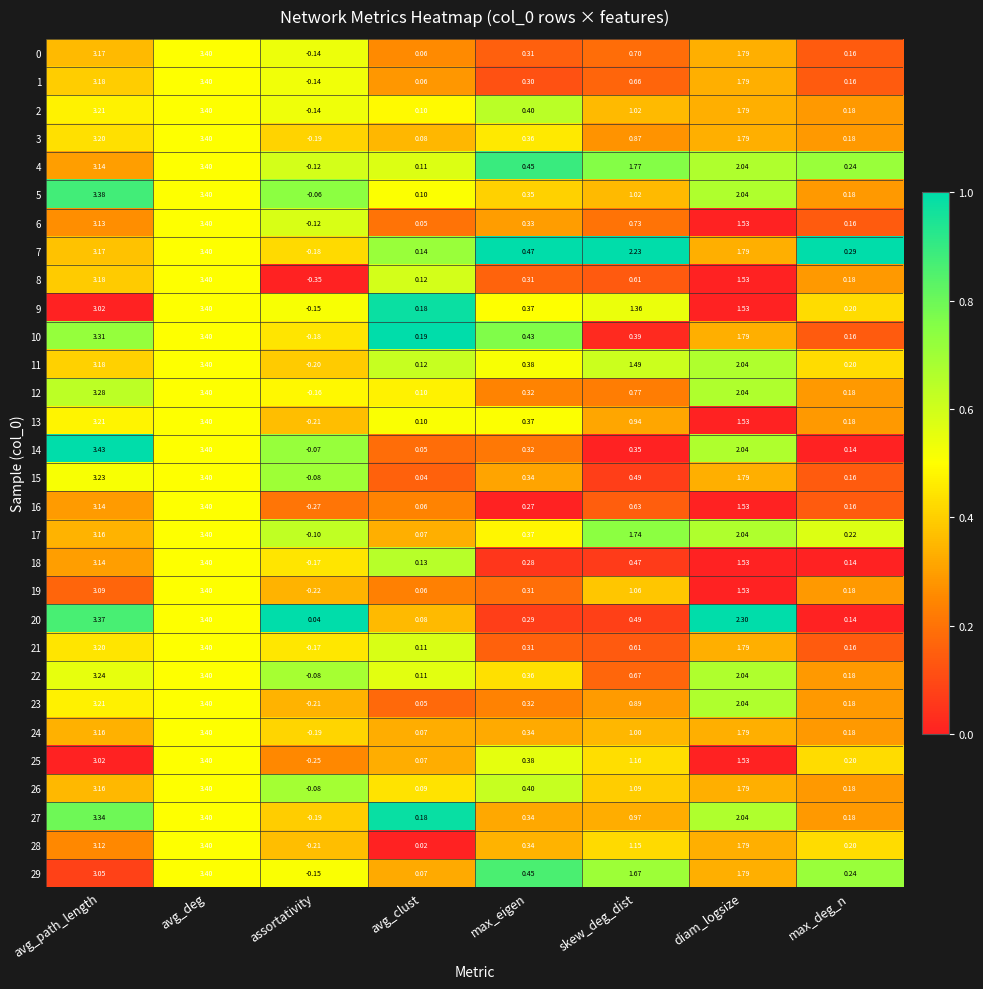

At which label is 1 closest to 1?

skew_deg_dist